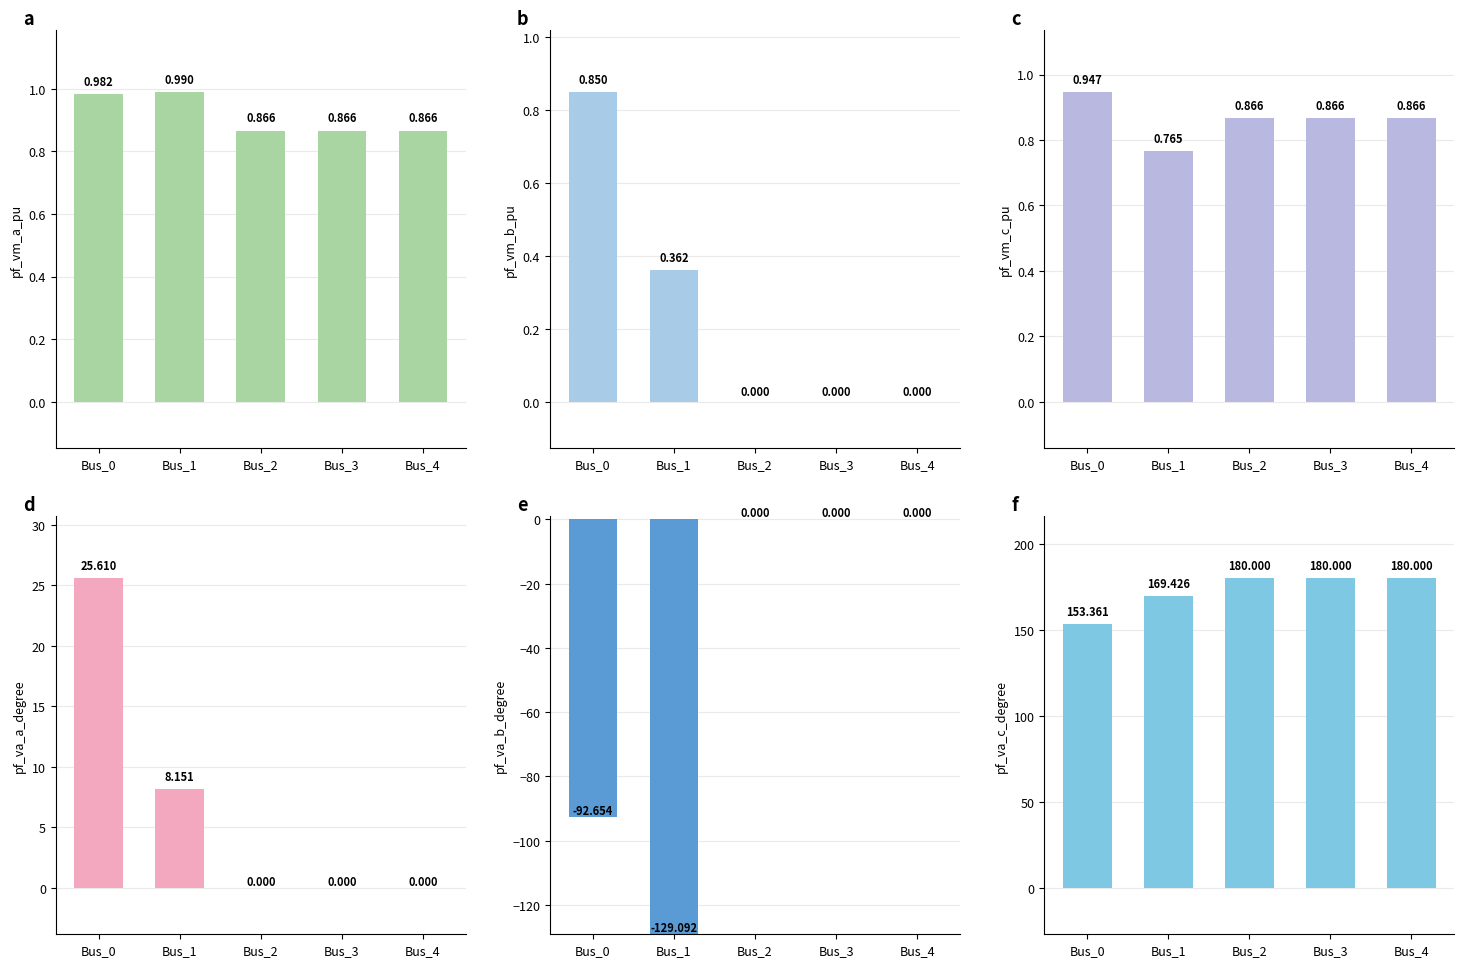

At how many categories does at least one series exceed 157?

4